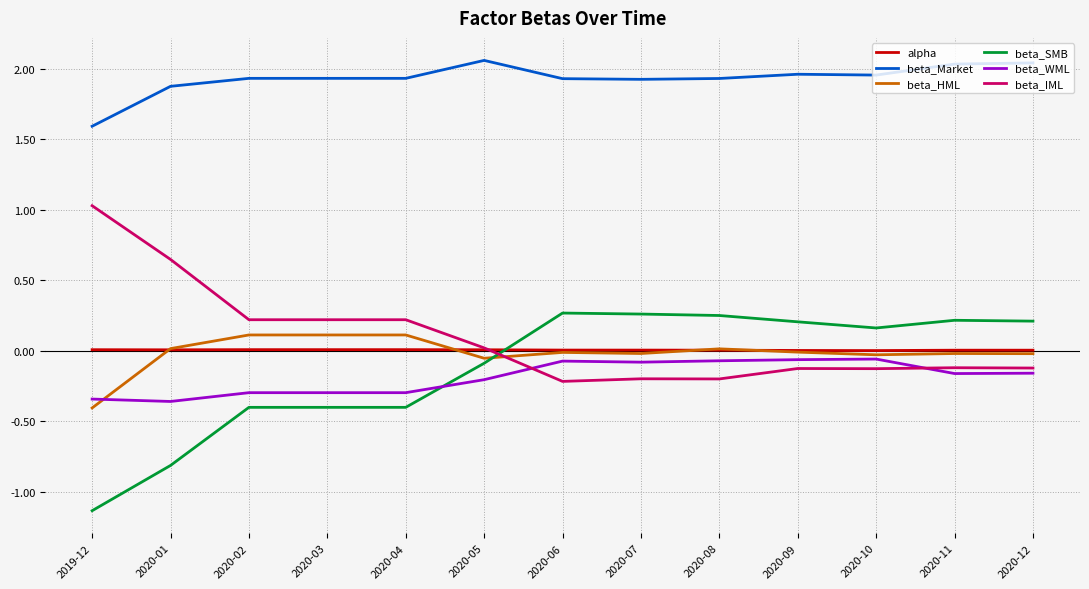

True or false: beta_HML has more than 1 interior local peaks.

True